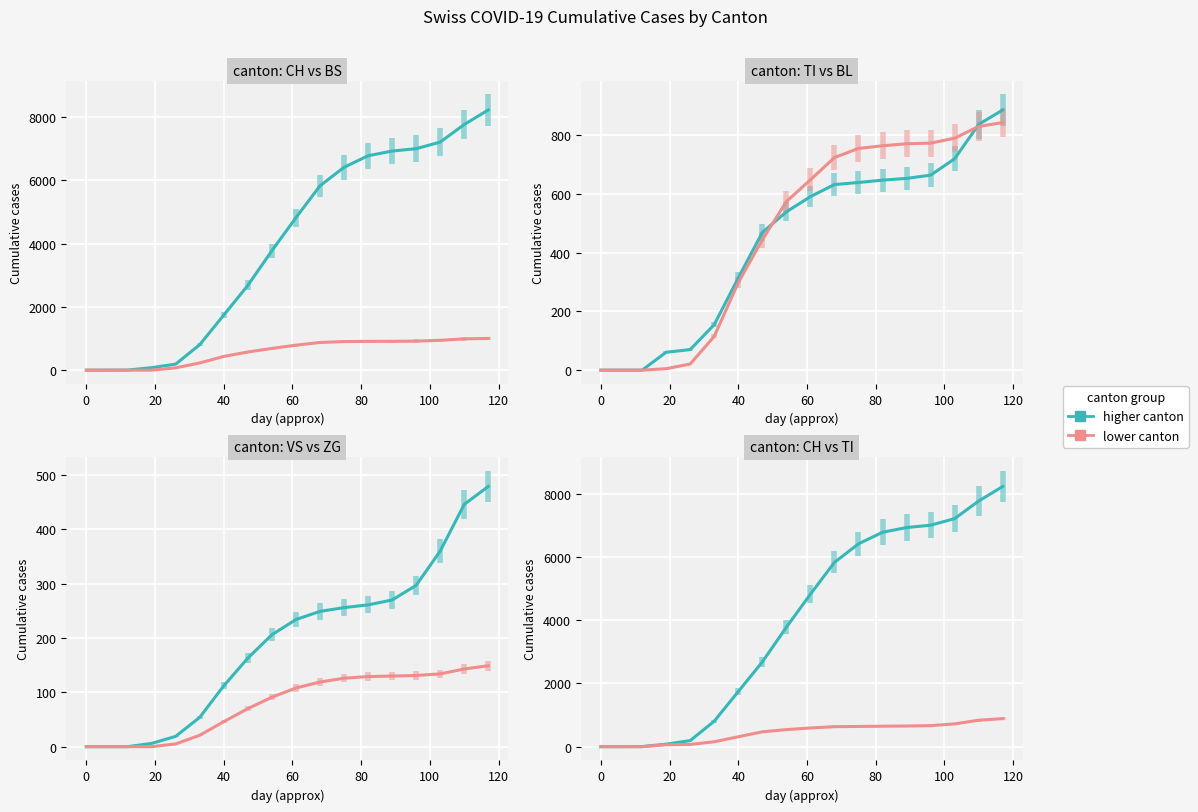

Which series ends up on top after the final intersection of BS and TI?

BS